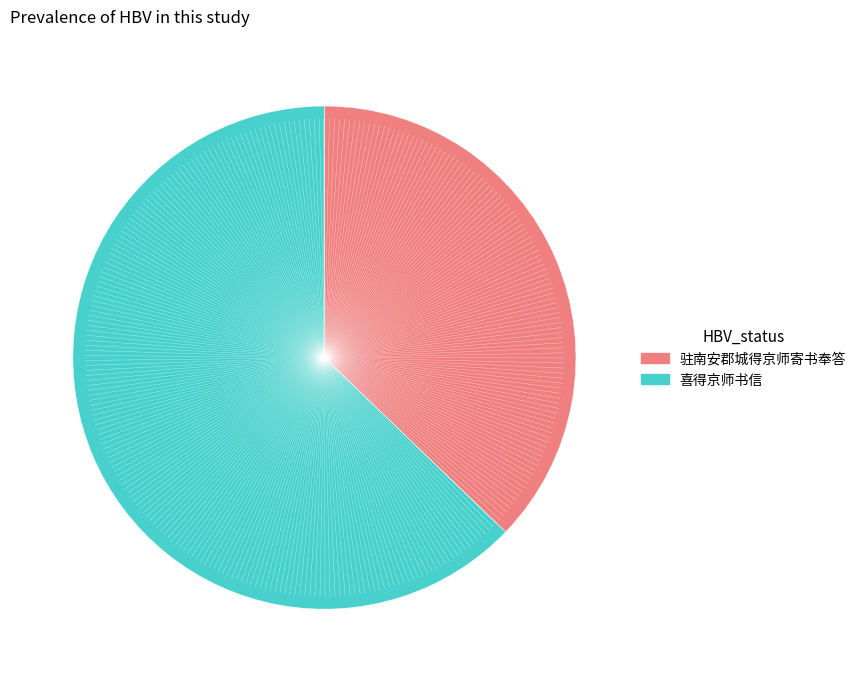

Do 喜得京师书信 and 驻南安郡城得京师寄书奉答 together represent more than half of the pie?

Yes